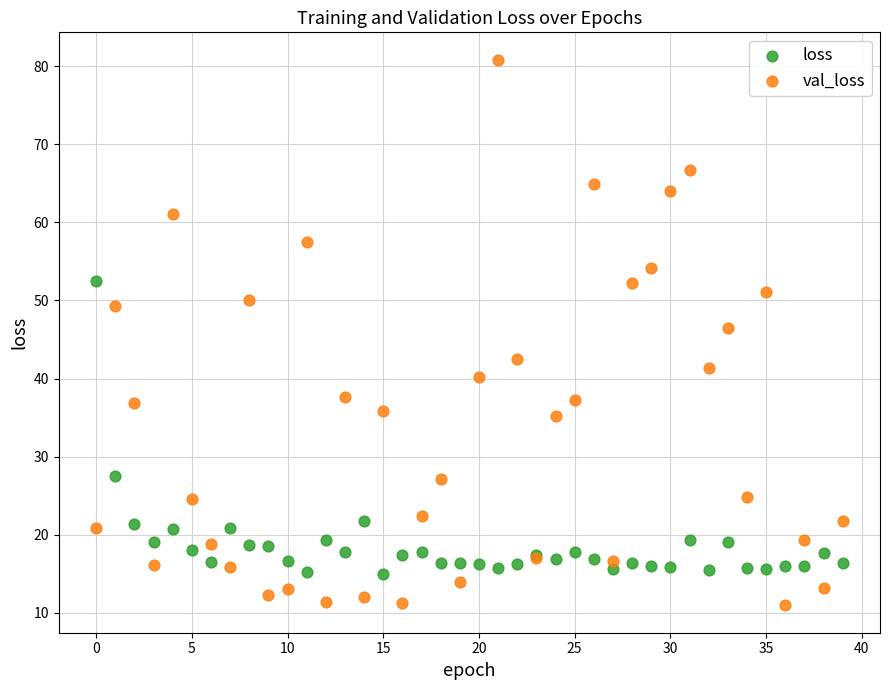

Which series has the largest Y range (max minus min)?

val_loss